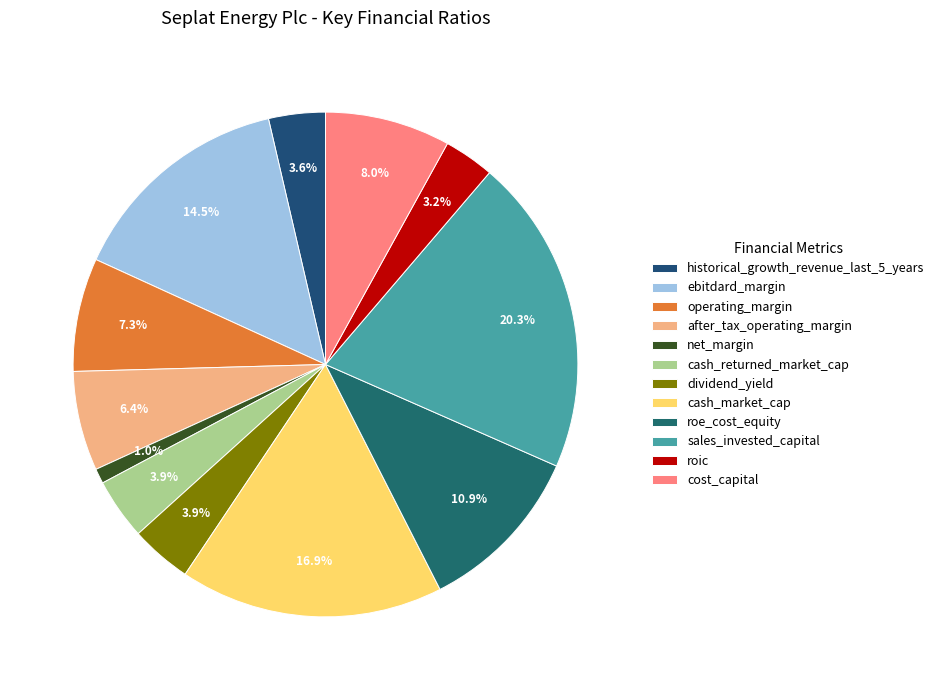

Count the number of slices in the pie.

12